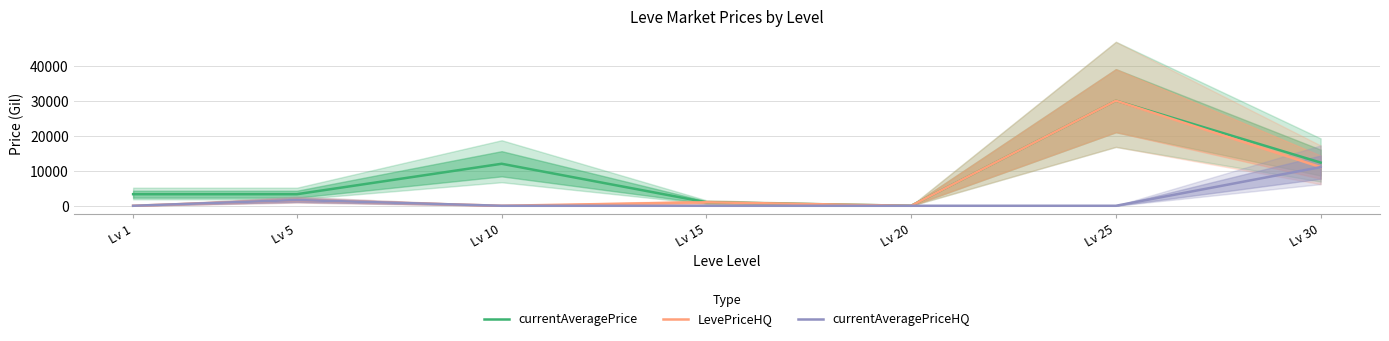

Which series has the widest spread of values?

currentAveragePrice